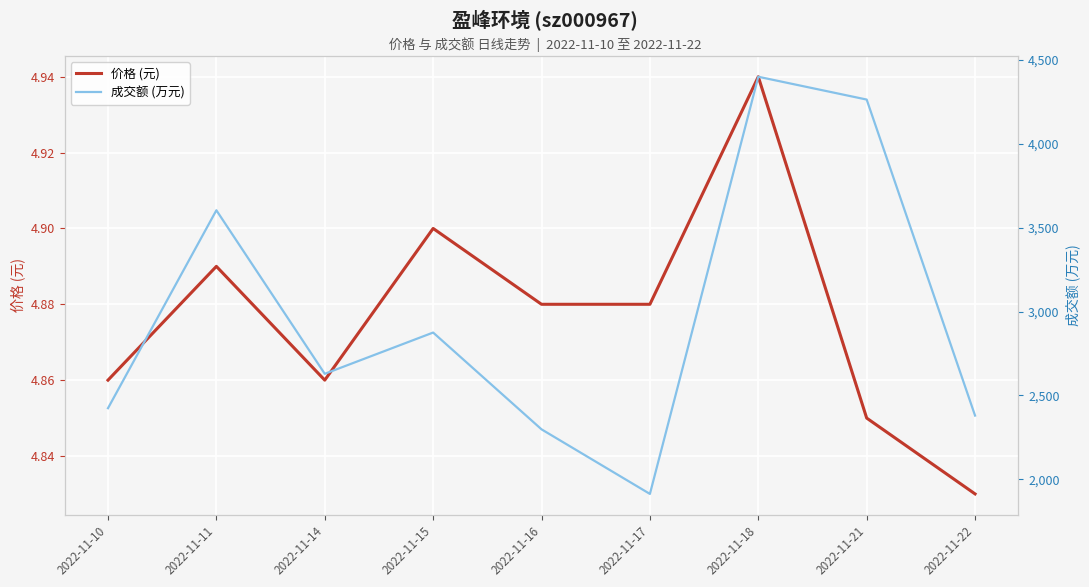

Count the 价格 (元) values in the range 4 to 5.

9